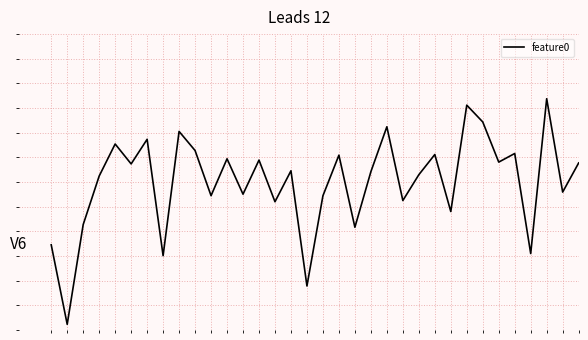

Does the chart display data point markers on the line(s)?

No